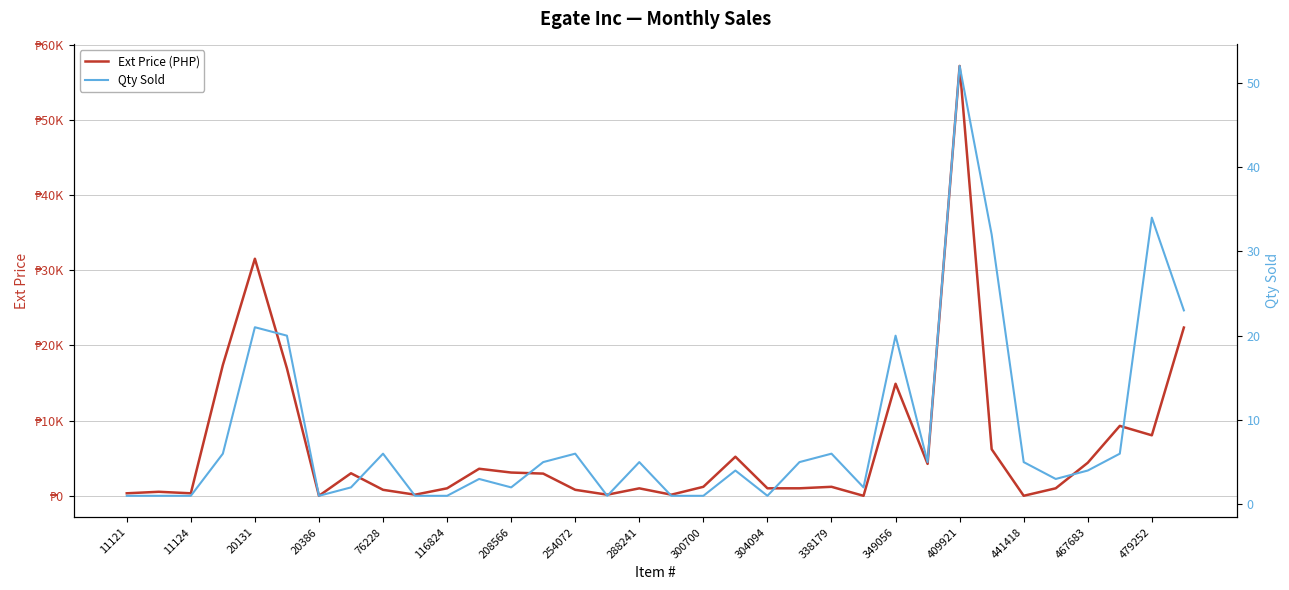

True or false: Qty Sold and Ext Price (PHP) intersect in this chart.

False